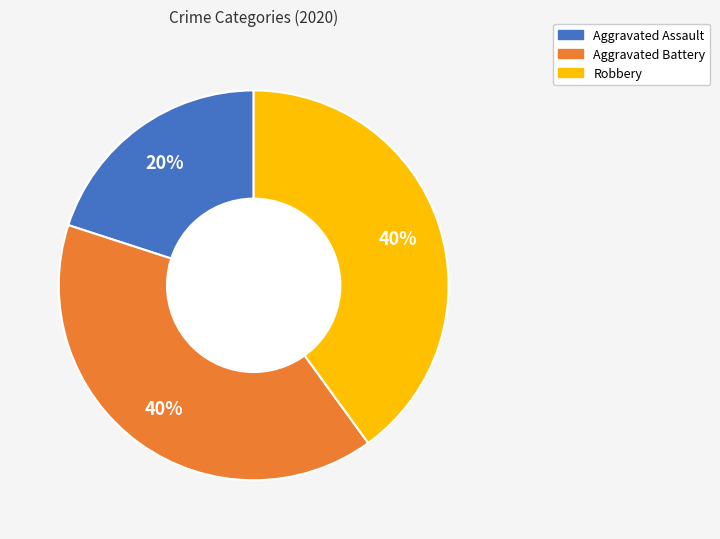

Approximately how many times larger is the value at Robbery compared to Aggravated Battery?

1.0